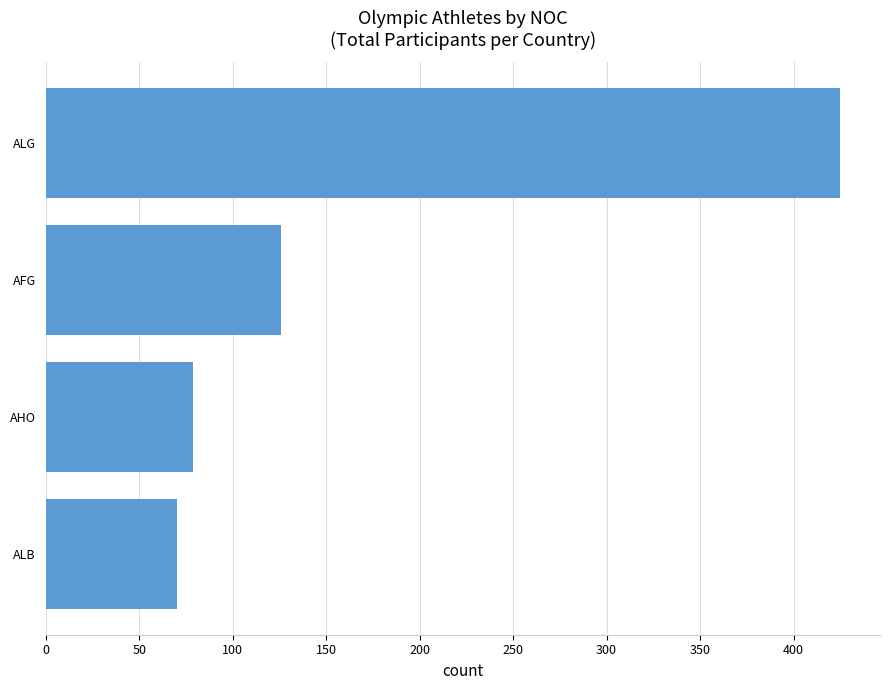

At which category does the chart reach its peak across all series?

ALG